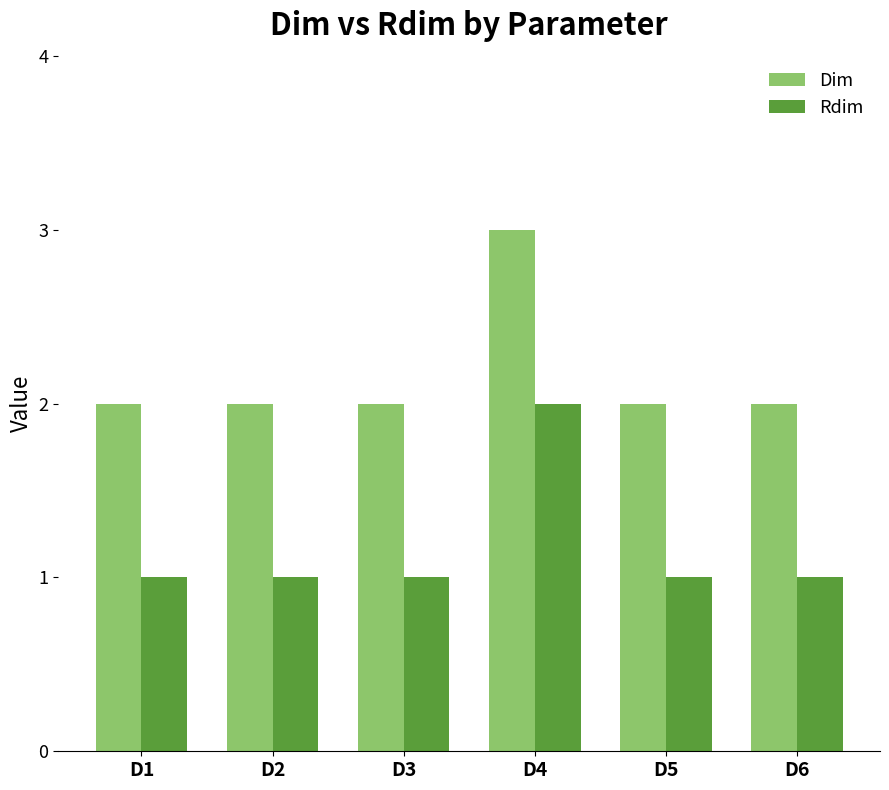

What value does the Dim series have at D6?

2